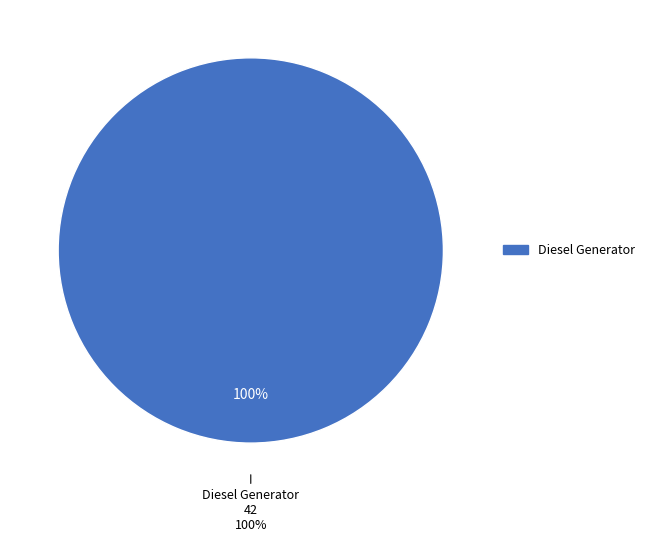

The Diesel Generator slice represents 99% of the pie. True or false?

False